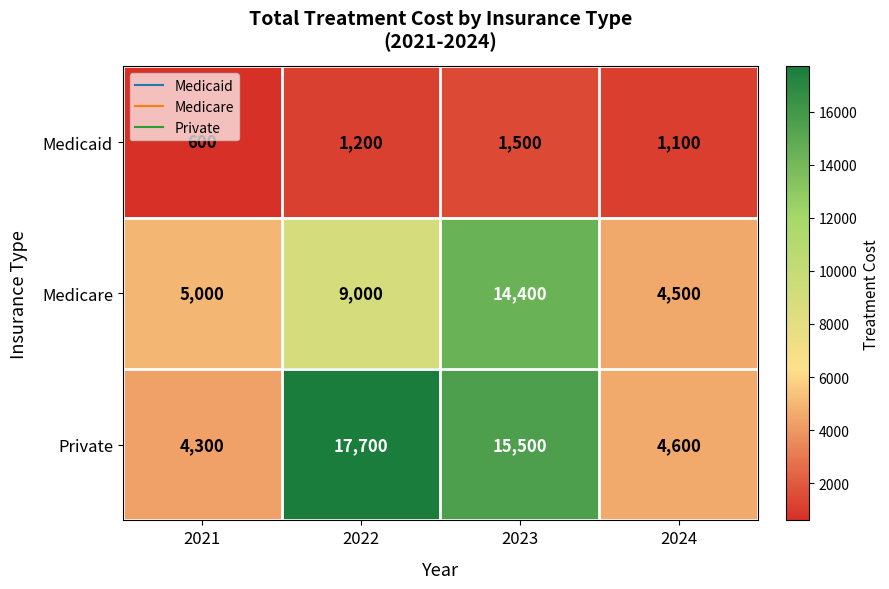

Count the number of categories in the chart.

4